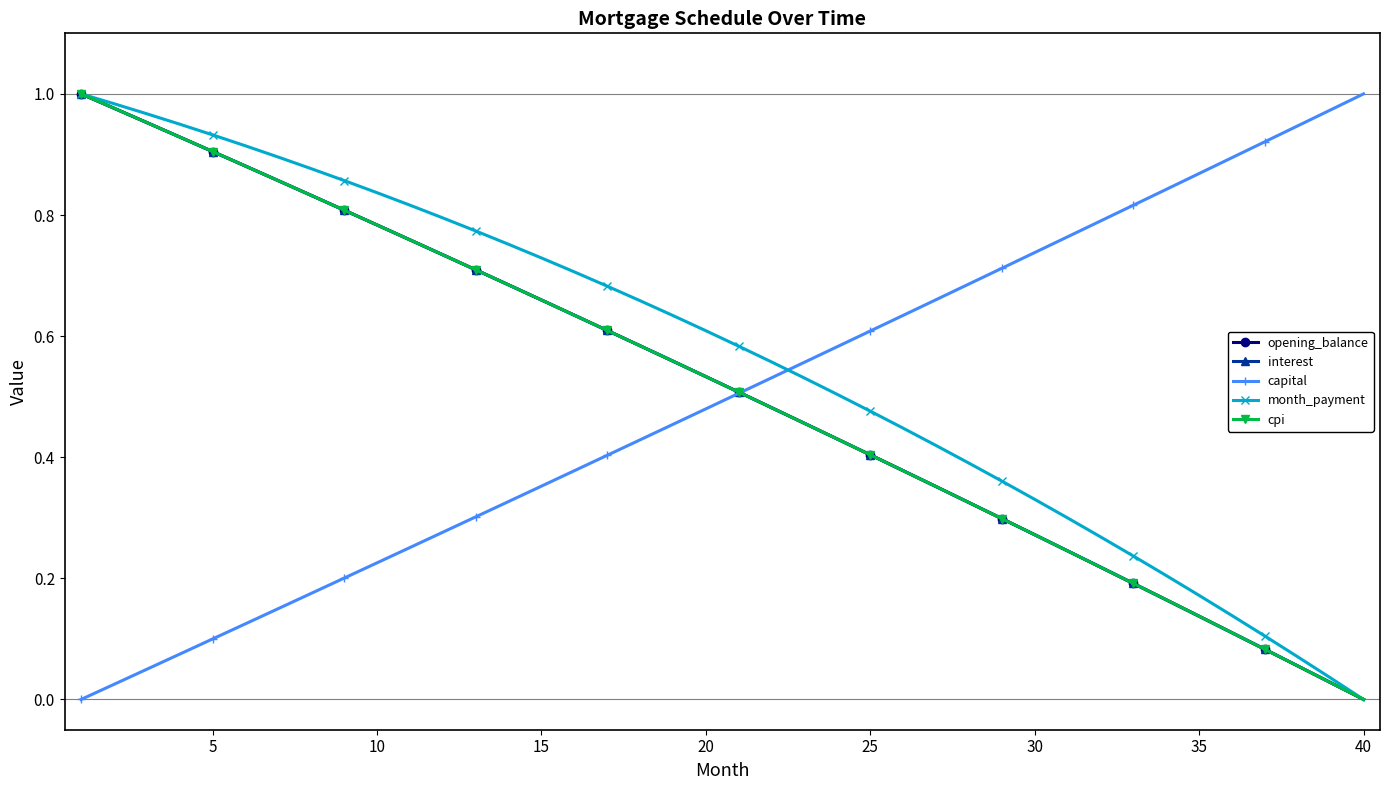

Is this an area chart (filled region under the line)?

No